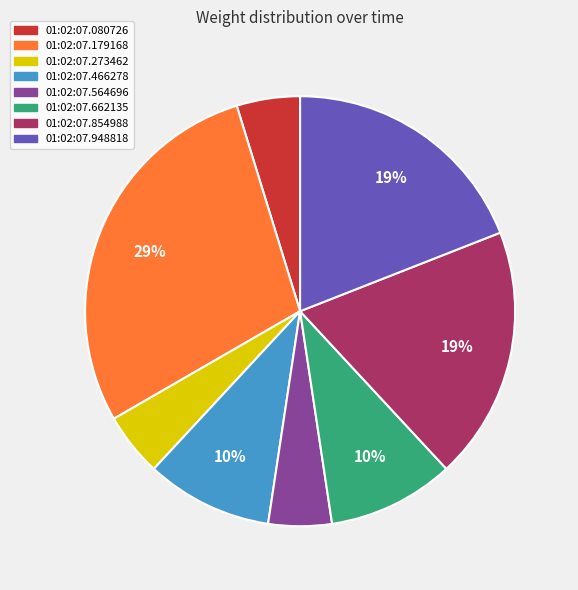

Does any single category account for the majority?

No